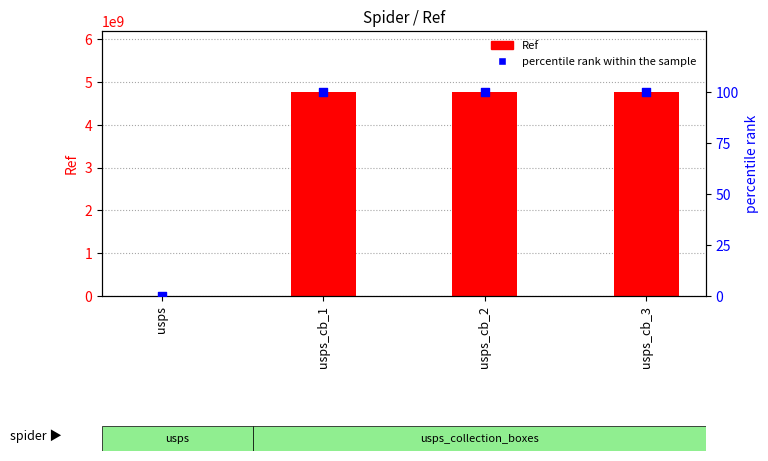

Which series reaches the maximum Y coordinate?

Ref